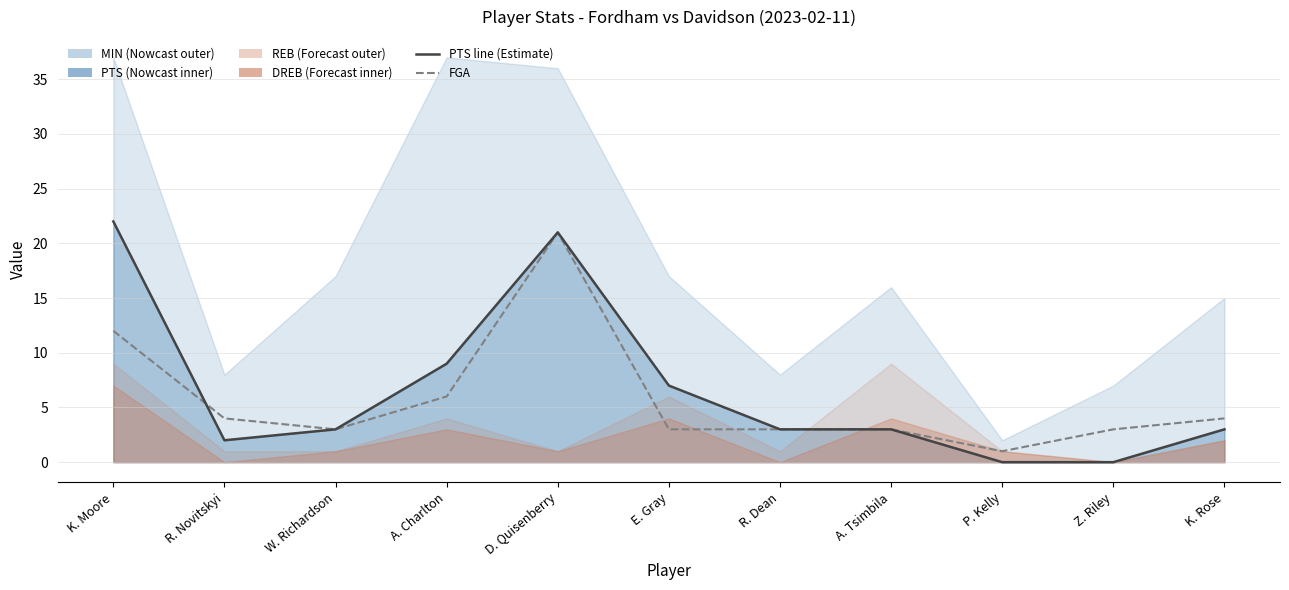

How many interior local peaks does the FGA series have?

1